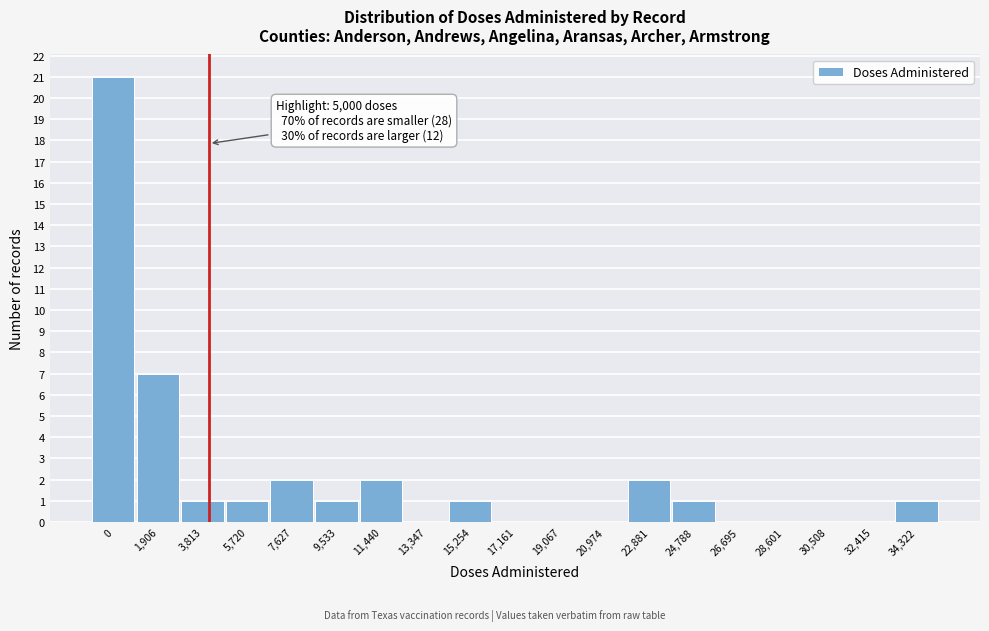

Reading left to right, list all the values displayed in this chart.

0=21	1,906=7	3,813=1	5,720=1	7,627=2	9,533=1	11,440=2	13,347=0	15,254=1	17,161=0	19,067=0	20,974=0	22,881=2	24,788=1	26,695=0	28,601=0	30,508=0	32,415=0	34,322=1